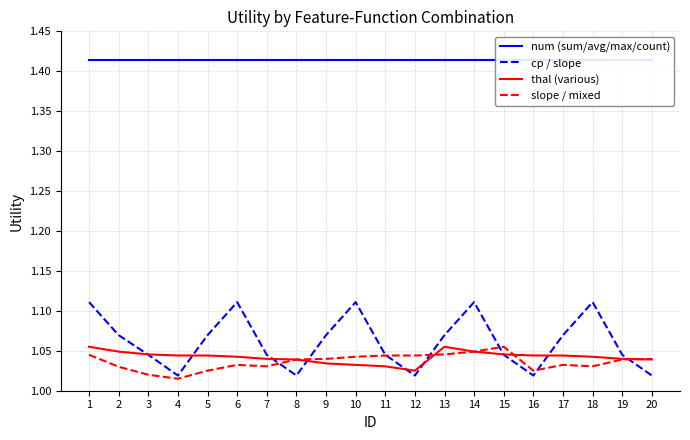

Is this an area chart (filled region under the line)?

No